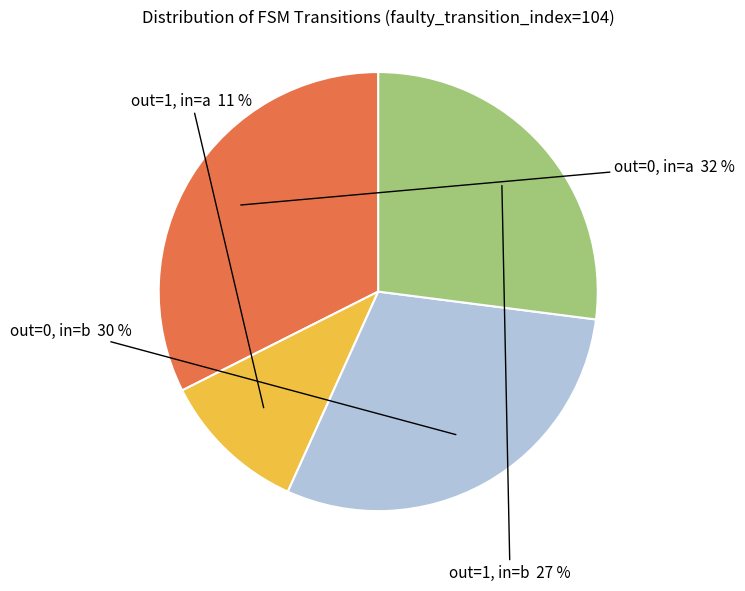

Is there a majority slice in this chart?

No